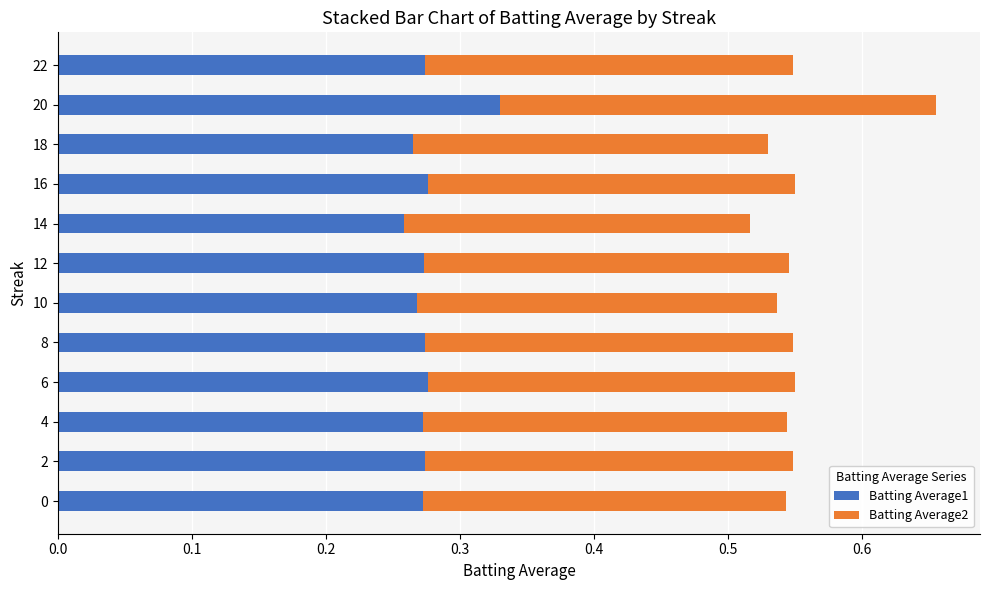

What is the sum of all Batting Average1 values?

3.3